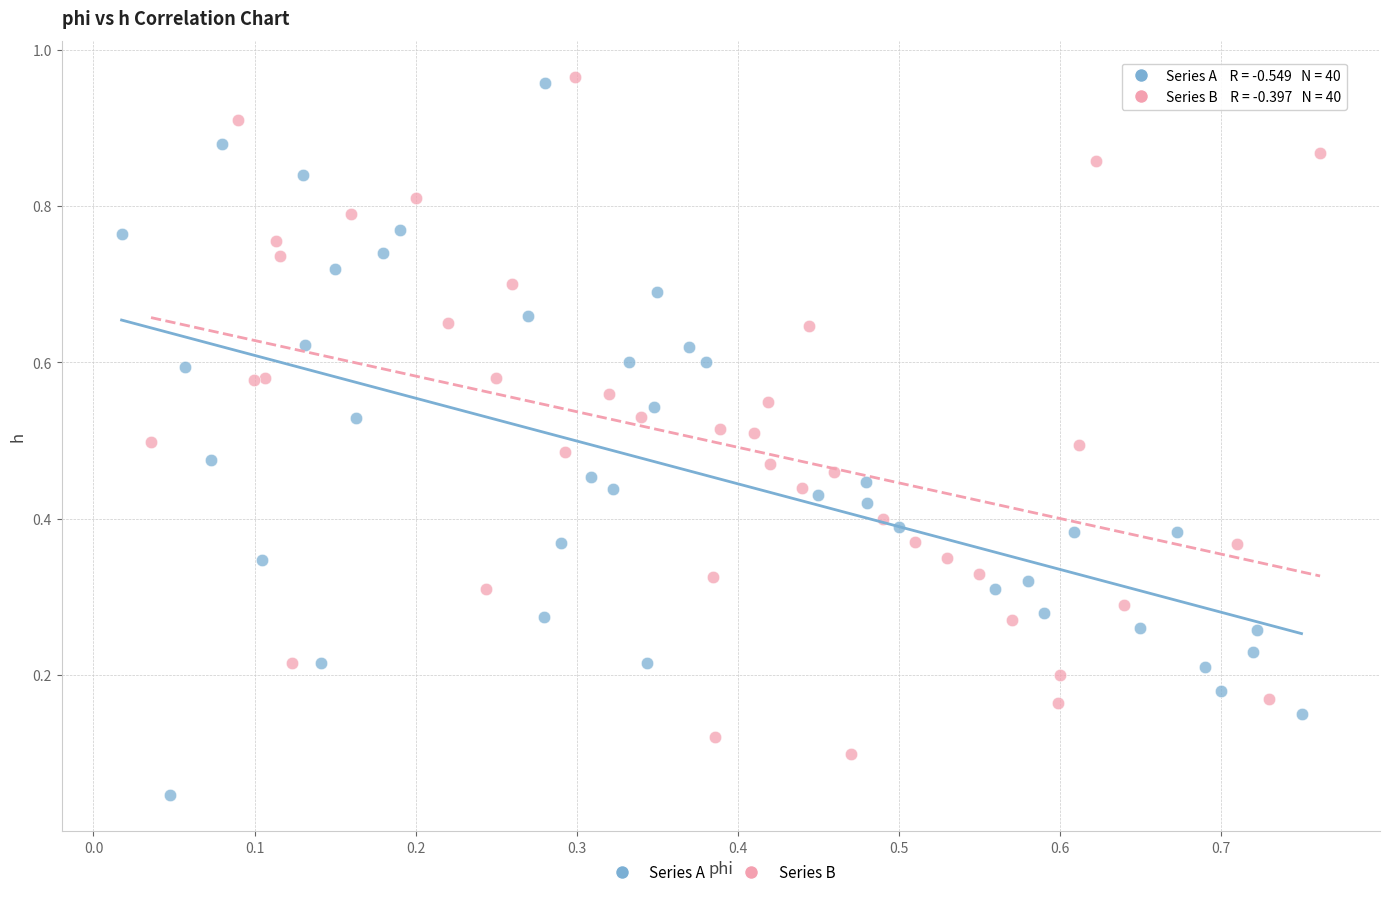

Which series has the largest Y range (max minus min)?

Series A